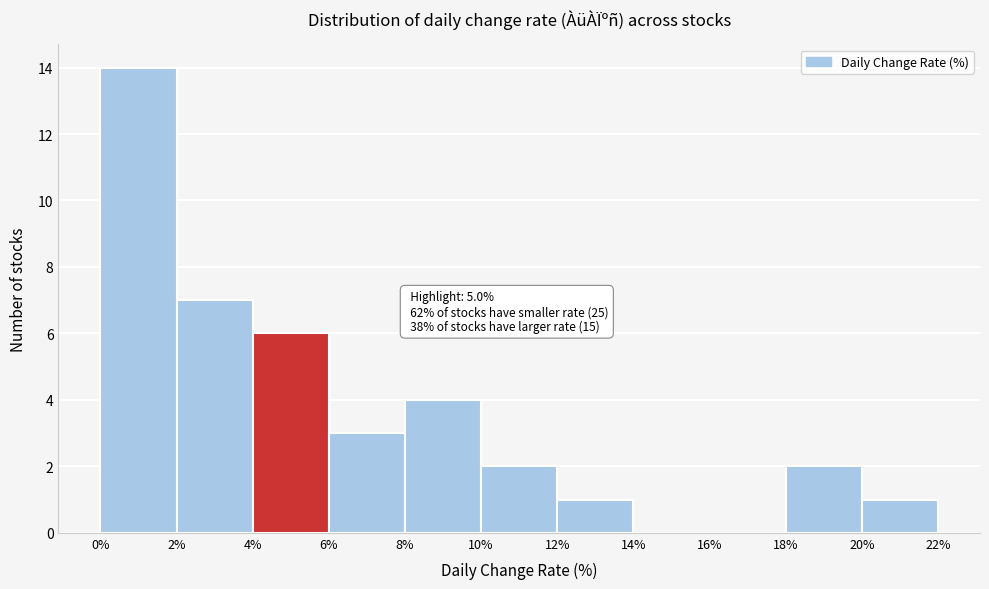

Over which range of the x-axis is the bar tallest?

0% to 2%